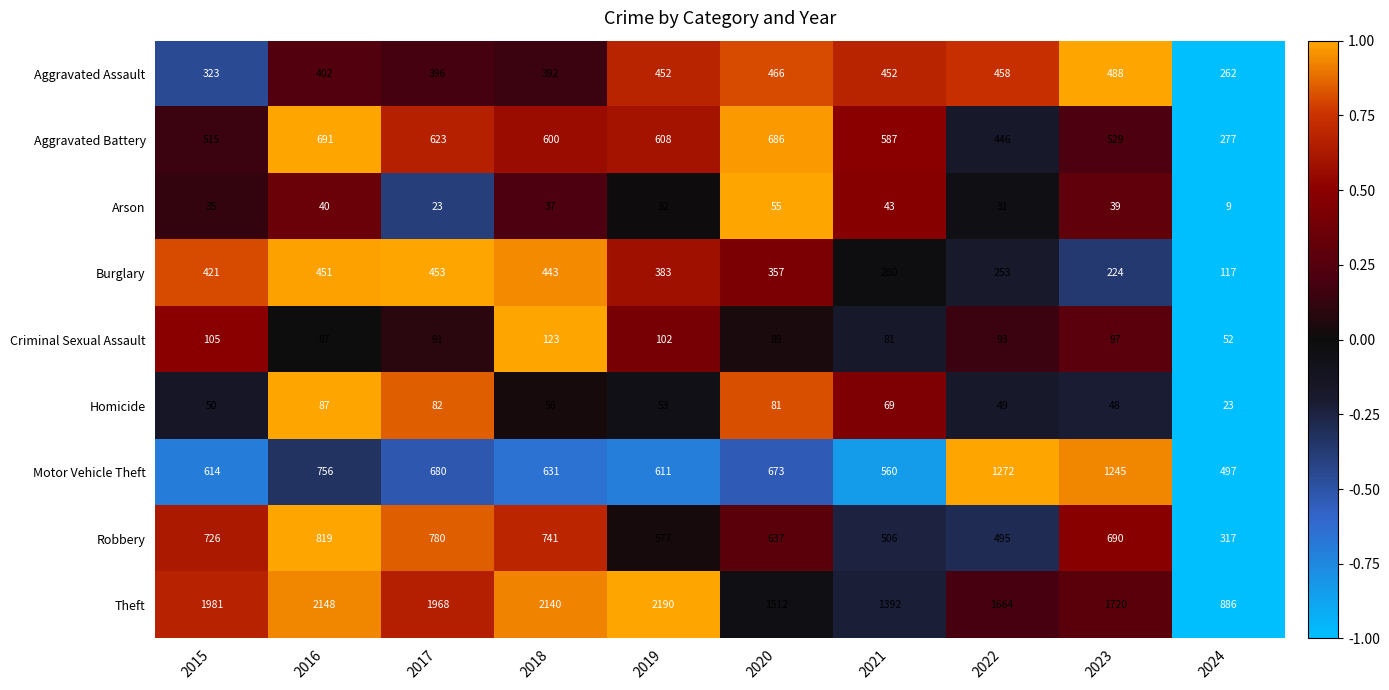

What is the average value of the Criminal Sexual Assault series?

92